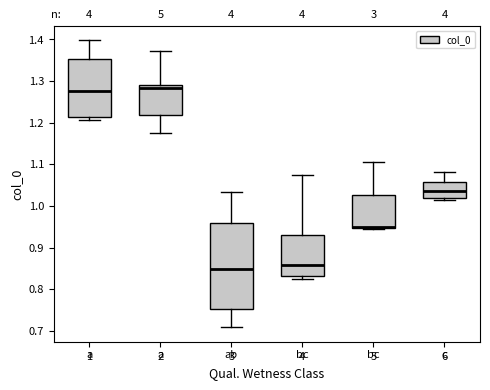

Which box is the tallest, from its lower edge to its upper edge?

3